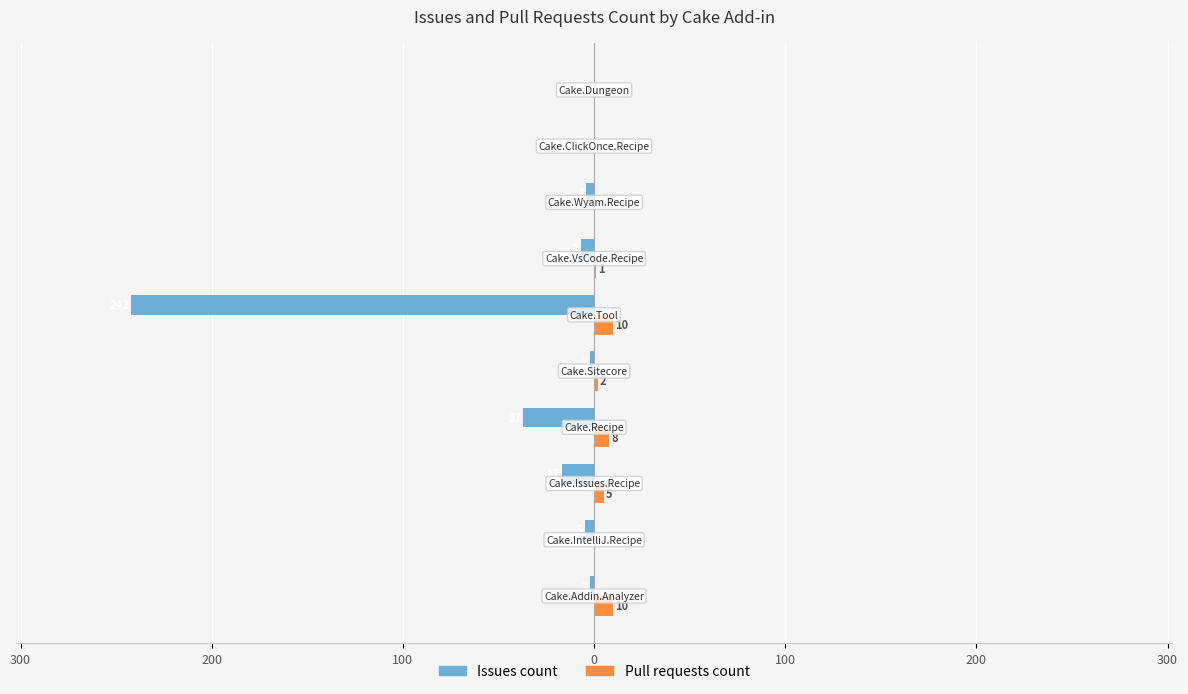

What are all the series names shown in the legend?

Issues count, Pull requests count